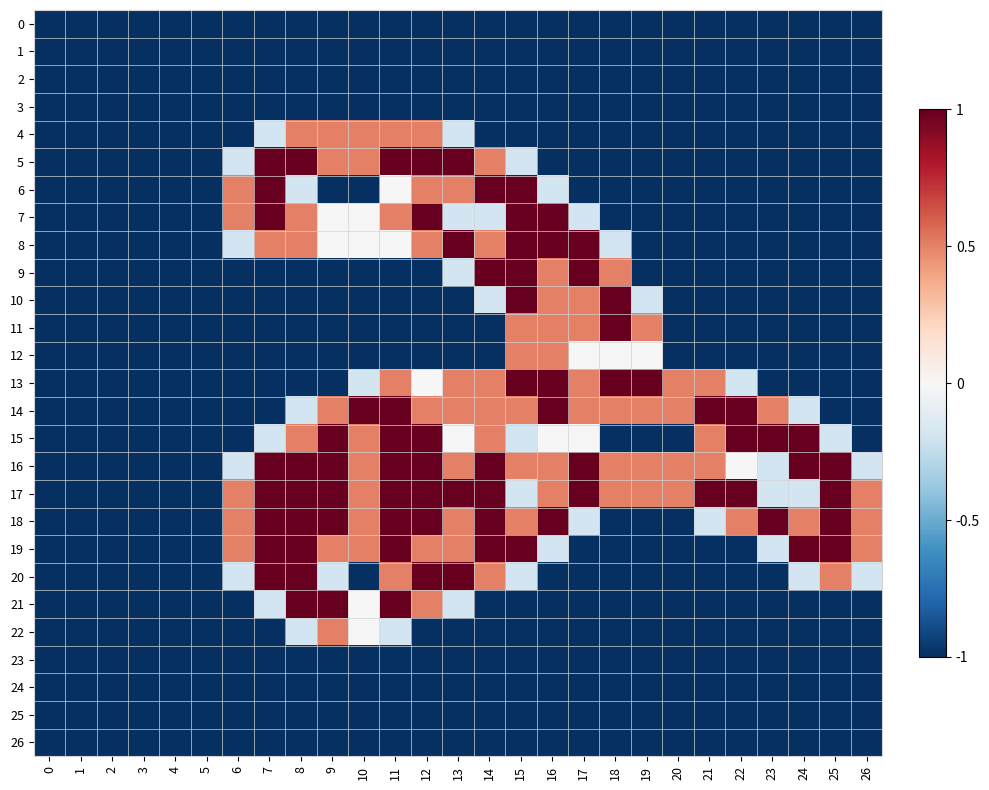

At 17, list the series in order from smallest to largest.

0, 1, 2, 3, 4, 5, 6, 19, 20, 21, 22, 23, 24, 25, 26, 7, 18, 12, 15, 10, 11, 13, 14, 8, 9, 16, 17